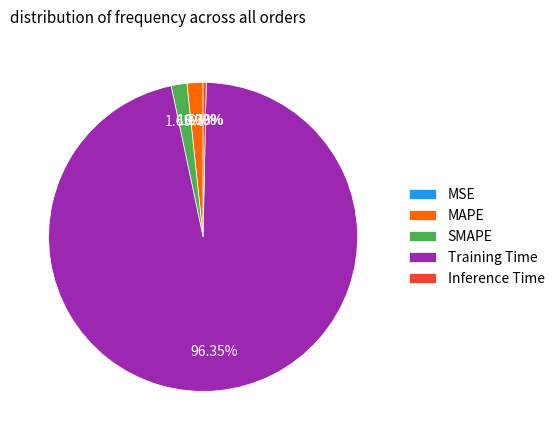

Which slice is the largest?

Training Time